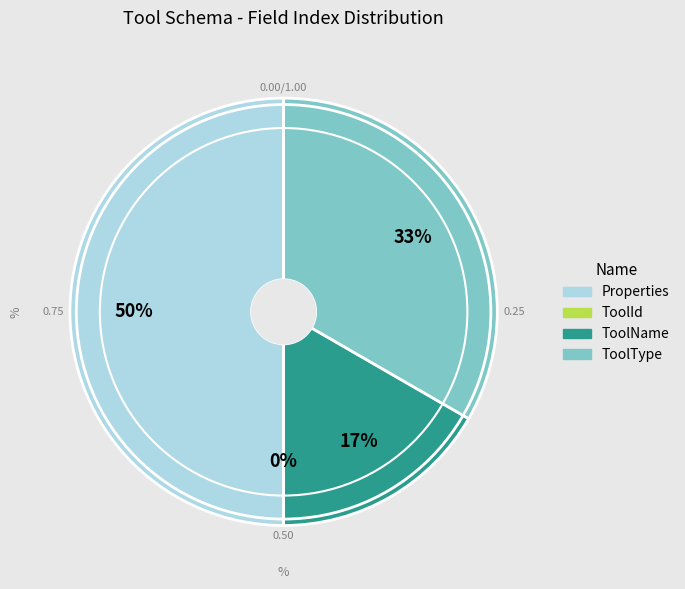

To the nearest percent, what is the difference between the largest and smallest slice percentages?

50%